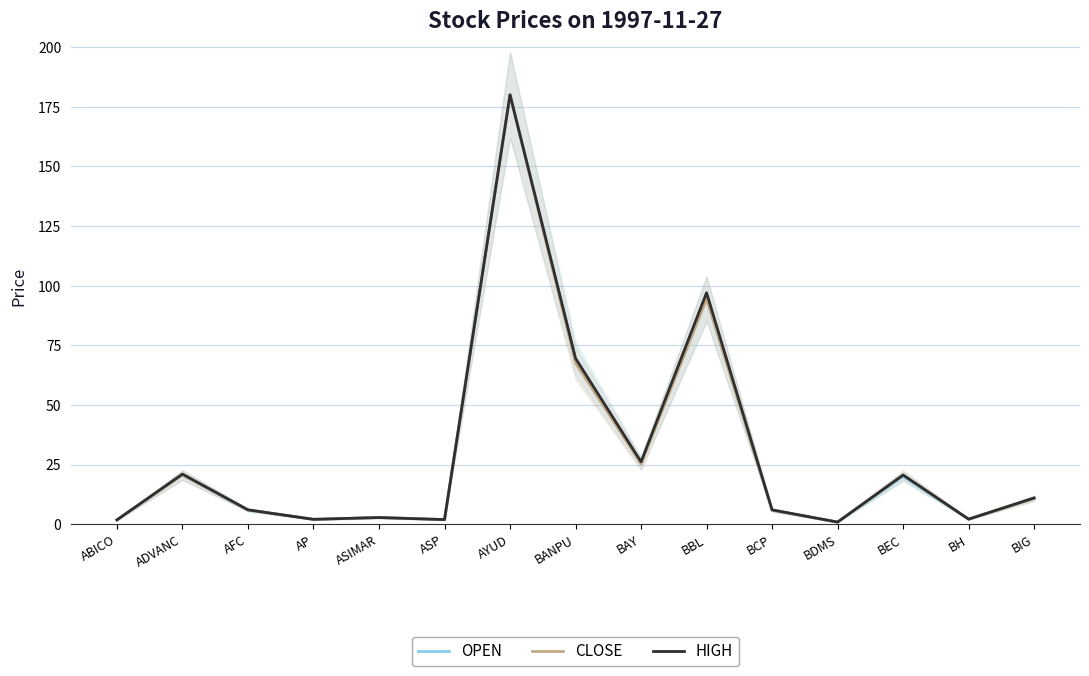

Does the chart have visible grid lines?

Yes